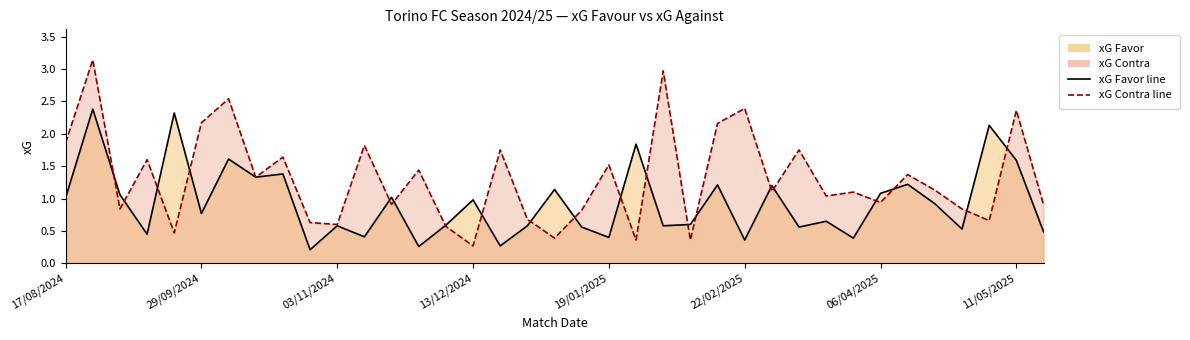

What is the difference between the maximum and minimum values in the xG Favor line series?

2.2